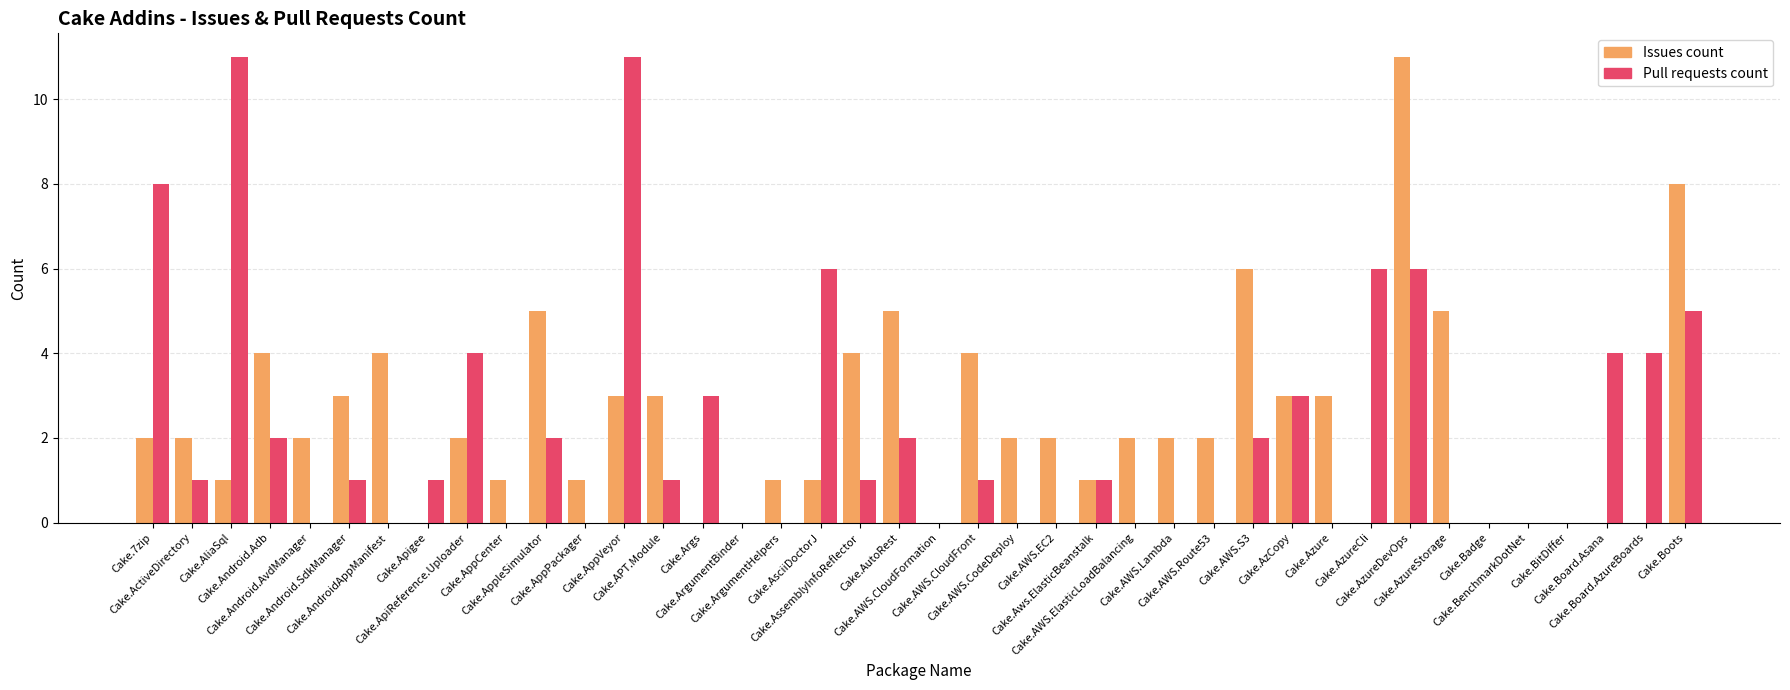

What are all the series names shown in the legend?

Issues count, Pull requests count